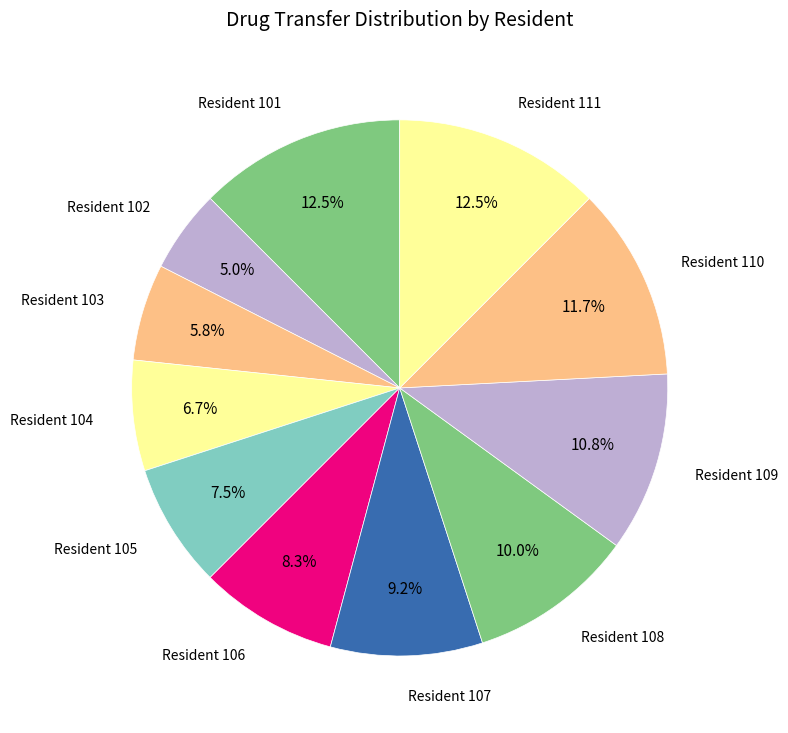

How many segments does this pie chart have?

11